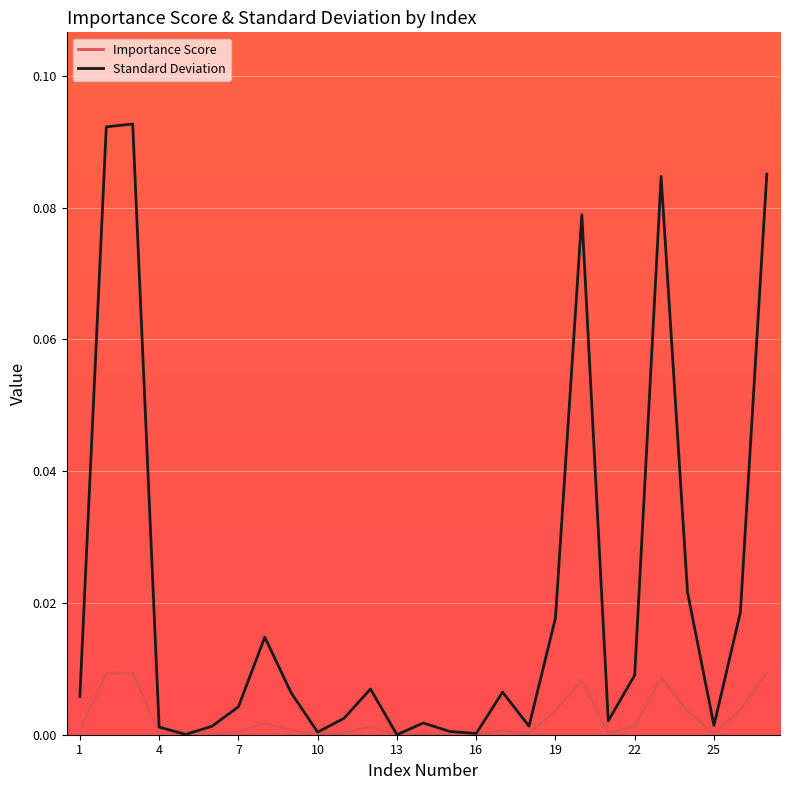

Which series has the largest range (max minus min)?

Standard Deviation